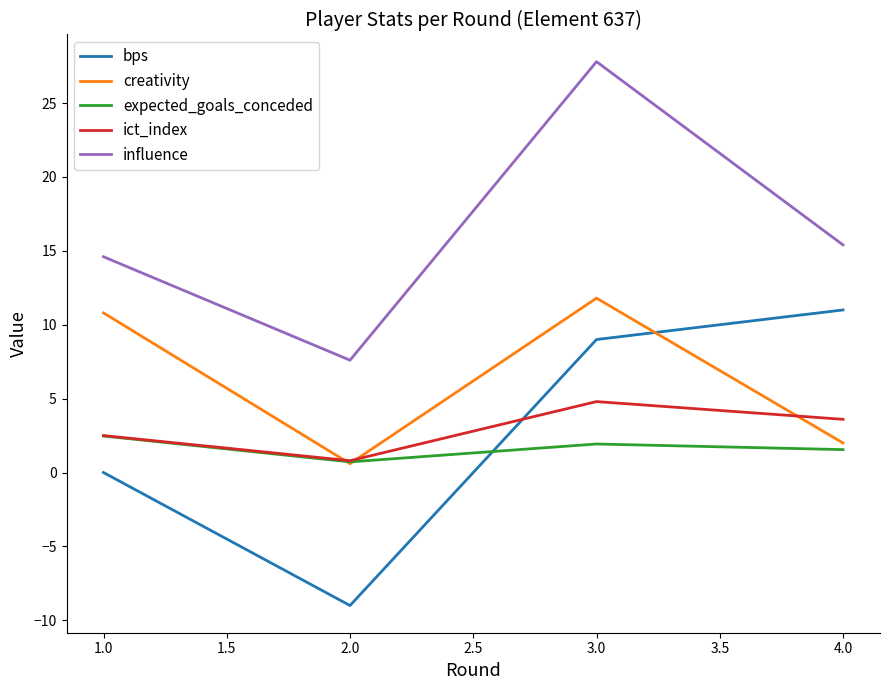

Count the number of categories in the chart.

4